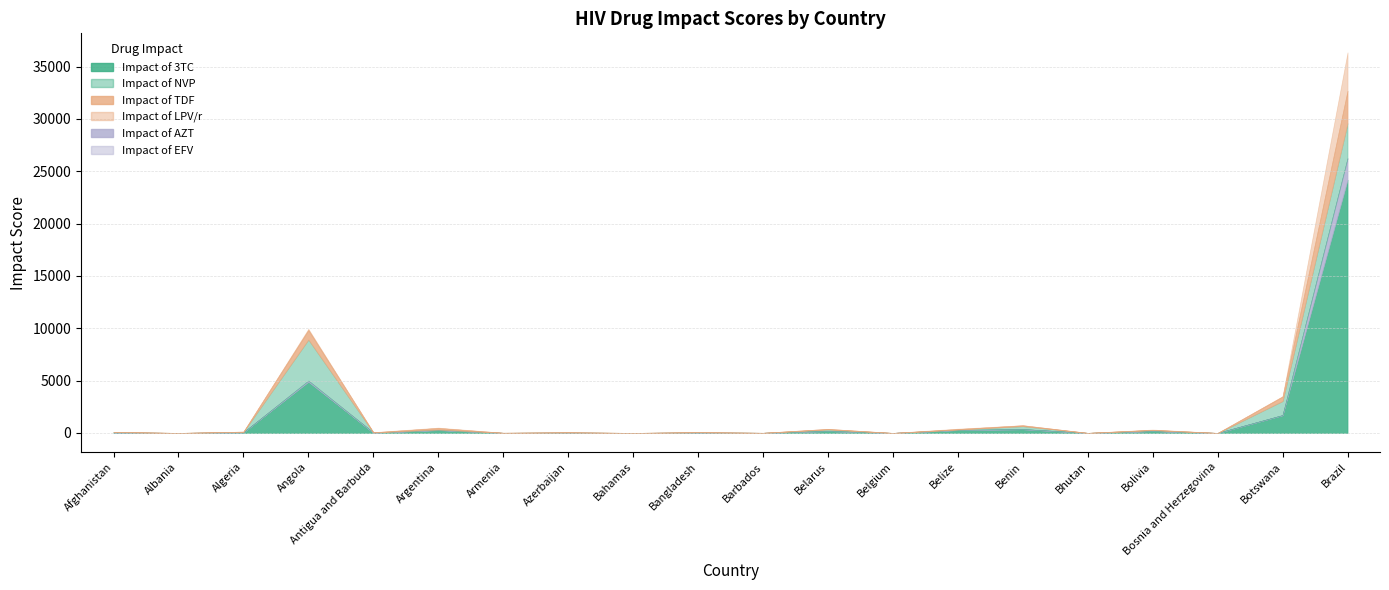

The Impact of TDF series shows 7.0 at Afghanistan. True or false?

False